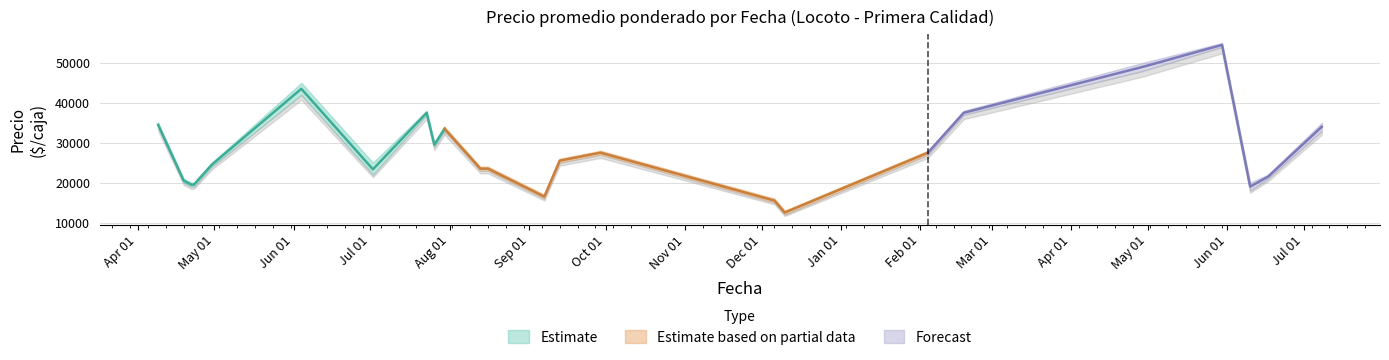

Reading right to left, list all the values displayed in this chart.

Precio minimo: 33000	21000	18000	54000	48000	37000	27000	12000	15000	27000	25000	16000	23000	23000	33000	29000	37000	22000	42000	24000	19000	19000	20000	34000
Precio promedio ponderado: 34000	21500	19000	54500	49000	37500	27500	12500	15500	27500	25500	16500	23500	23500	33500	29500	37500	23333	43500	24500	19500	19500	20500	34500
Precio maximo: 35000	22000	20000	55000	50000	38000	28000	13000	16000	28000	26000	17000	24000	24000	34000	30000	38000	25000	45000	25000	20000	20000	21000	35000